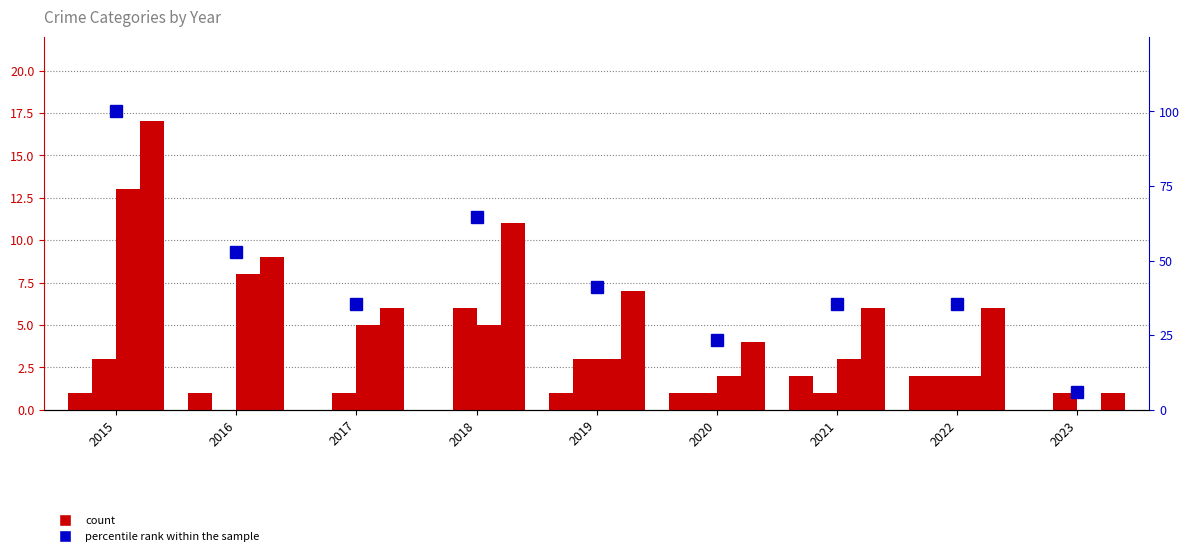

Reading left to right, transcribe all the data shown in this chart.

Aggravated Assault: 2015=1.0	2016=1.0	2017=0.0	2018=0.0	2019=1.0	2020=1.0	2021=2.0	2022=2.0	2023=0.0
Aggravated Battery: 2015=3.0	2016=0.0	2017=1.0	2018=6.0	2019=3.0	2020=1.0	2021=1.0	2022=2.0	2023=1.0
Robbery: 2015=13.0	2016=8.0	2017=5.0	2018=5.0	2019=3.0	2020=2.0	2021=3.0	2022=2.0	2023=0.0
Total: 2015=17.0	2016=9.0	2017=6.0	2018=11.0	2019=7.0	2020=4.0	2021=6.0	2022=6.0	2023=1.0
percentile rank within the sample: 2015=100.0	2016=52.9	2017=35.3	2018=64.7	2019=41.2	2020=23.5	2021=35.3	2022=35.3	2023=5.9